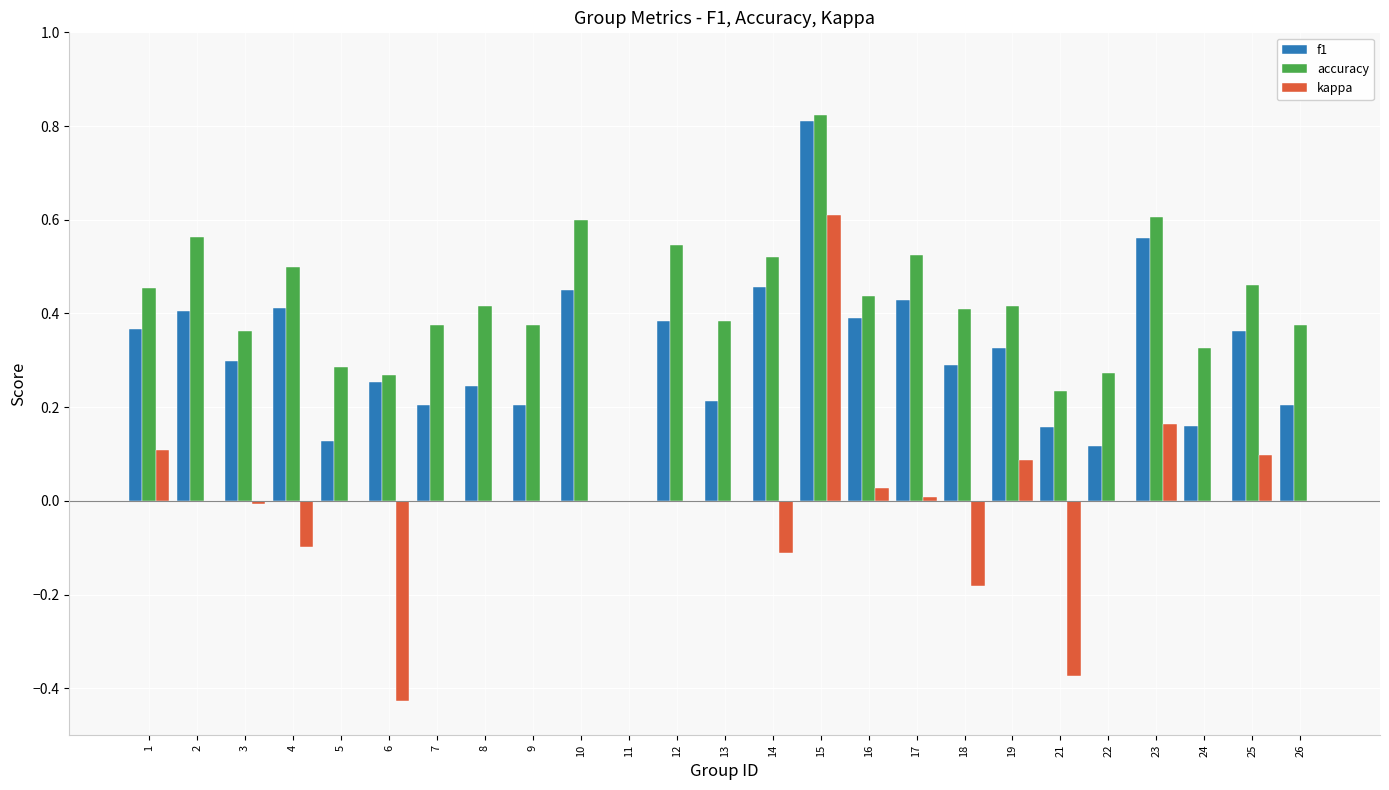

Which series changed the most between 1 and 7?

f1